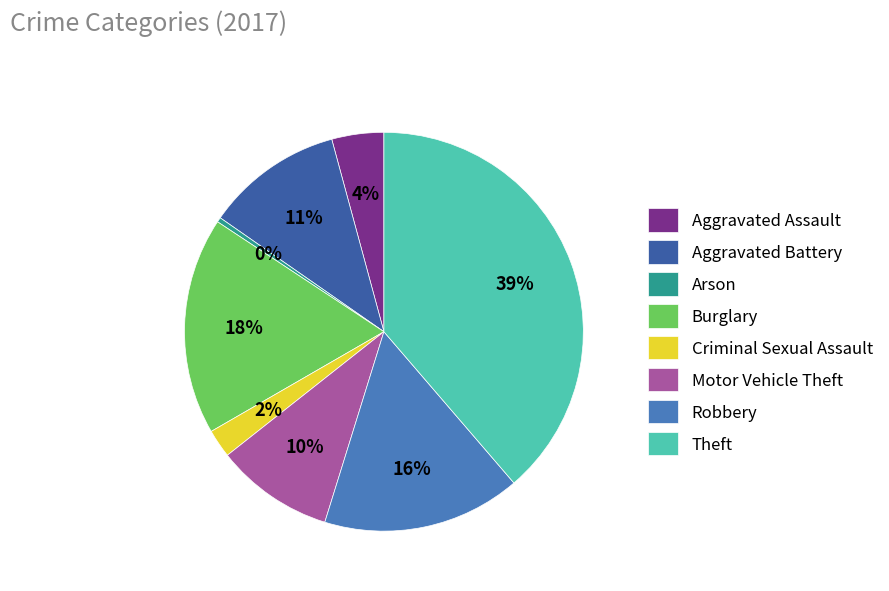

Approximately how many times larger is the value at Robbery compared to Burglary?

0.9